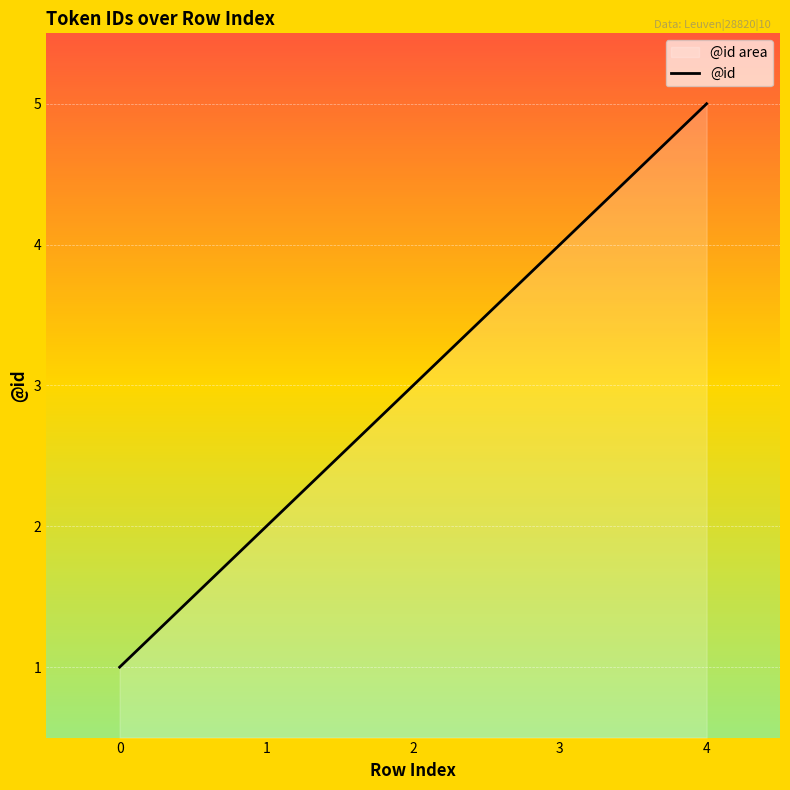

Reading right to left, list all the values displayed in this chart.

5	4	3	2	1